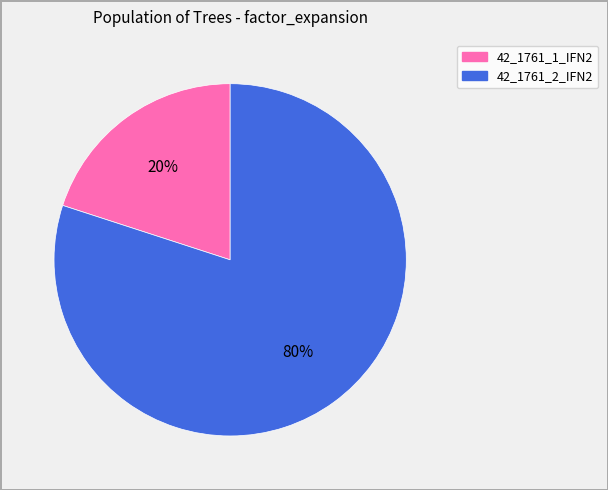

What is the smallest slice in the pie chart?

42_1761_1_IFN2